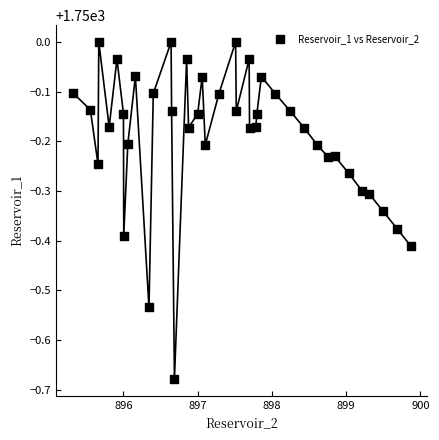

What is the range of X values (max minus min)?

4.6